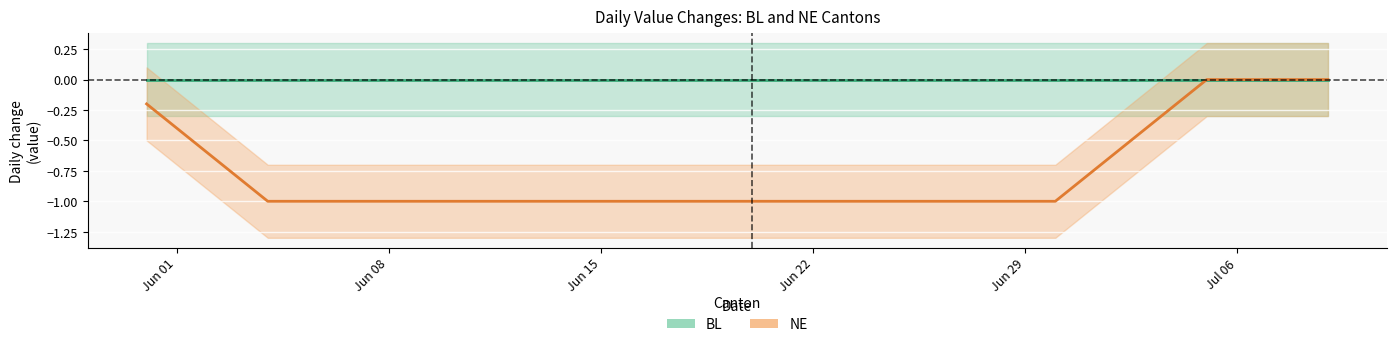

What is the value of the NE point at the 9th from the left?

-1.0